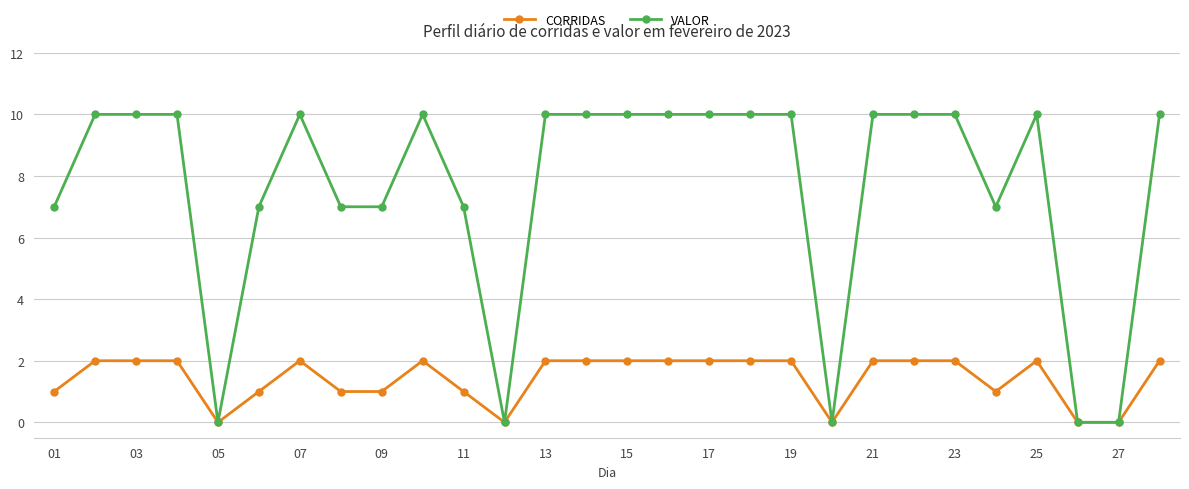

True or false: CORRIDAS has more than 0 points higher than both neighbors.

True